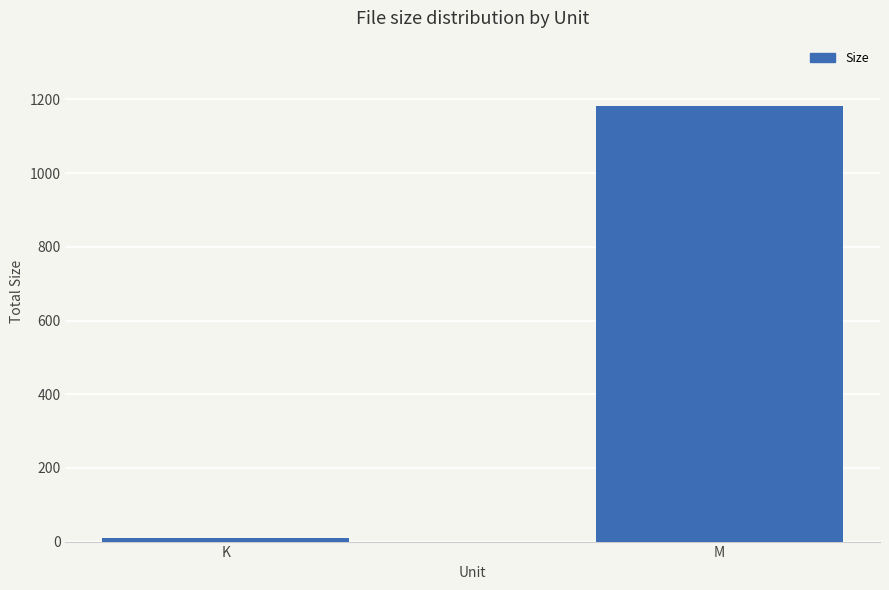

What is the maximum value shown in the chart?

1182.3